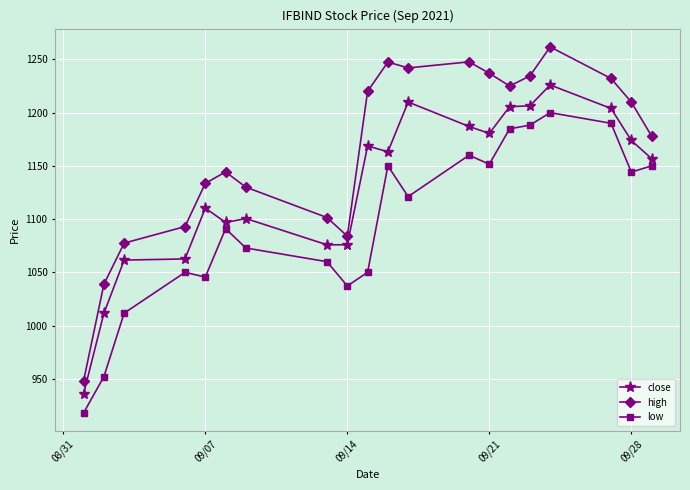

Which series has the largest range (max minus min)?

high